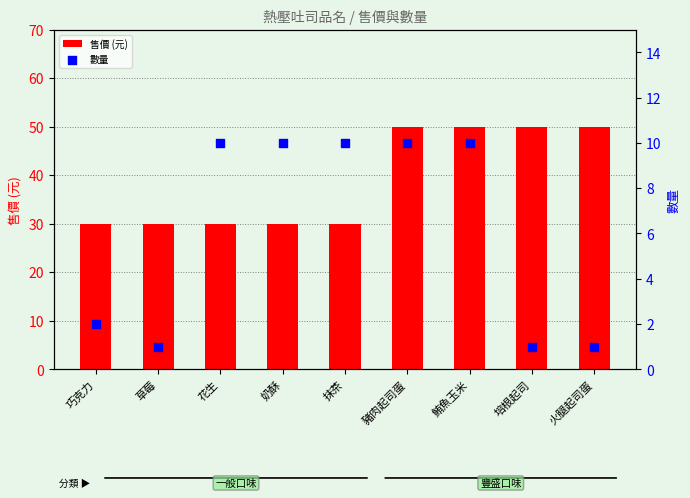

What are all the series names shown in the legend?

售價 (元), 數量